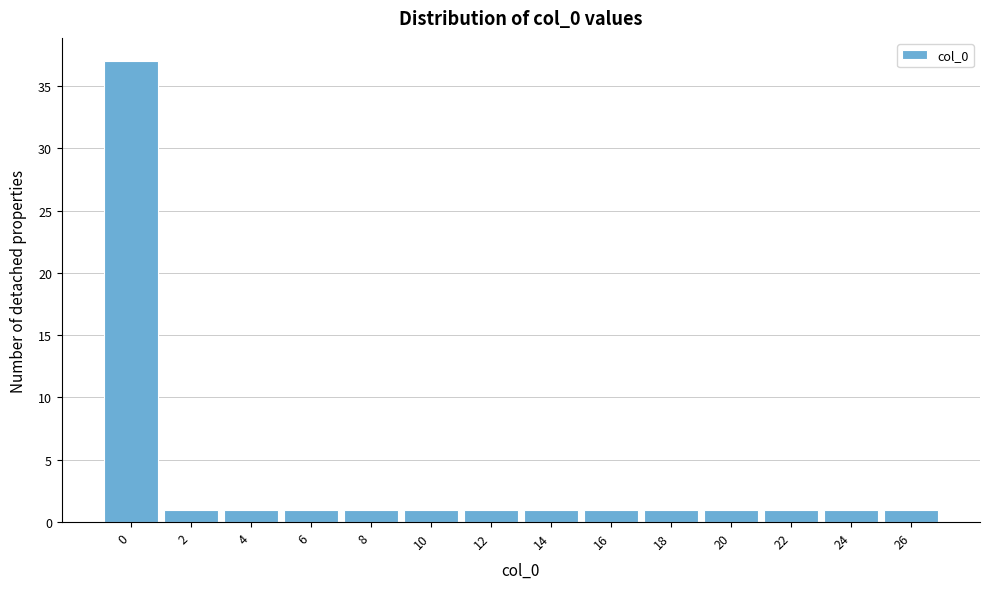

Over which range of the x-axis is the bar tallest?

-1 to 1